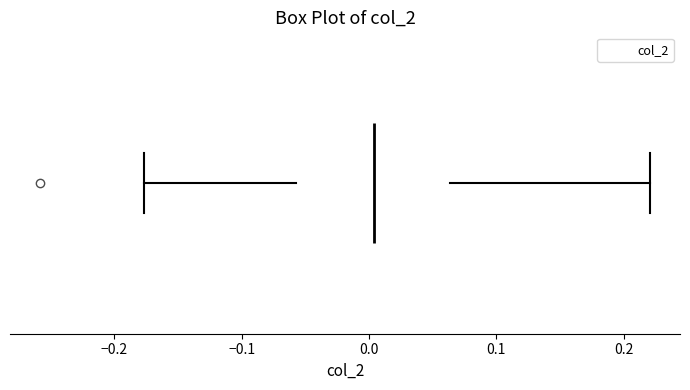

Where is the left edge of the box on the x-axis? The values are not printed on the chart, so give them approximately, as read against the axis.

-0.06